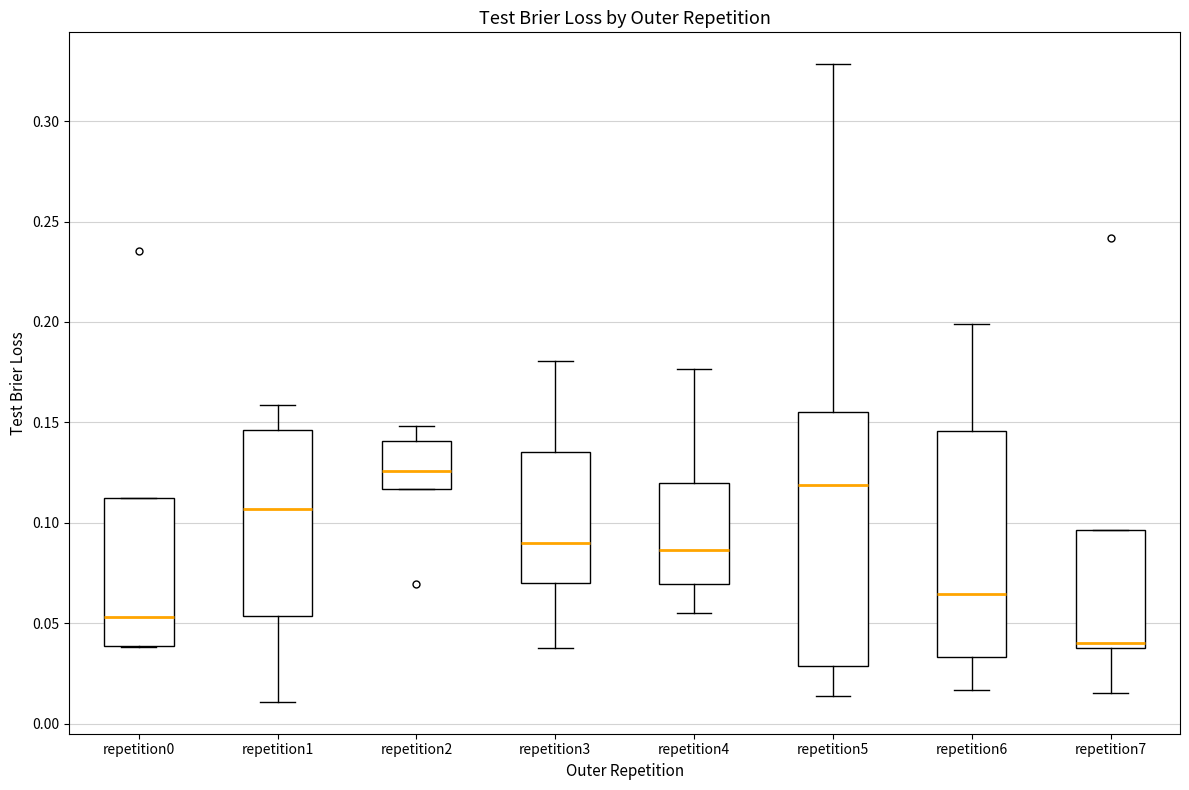

Which box's median line is the highest?

repetition2